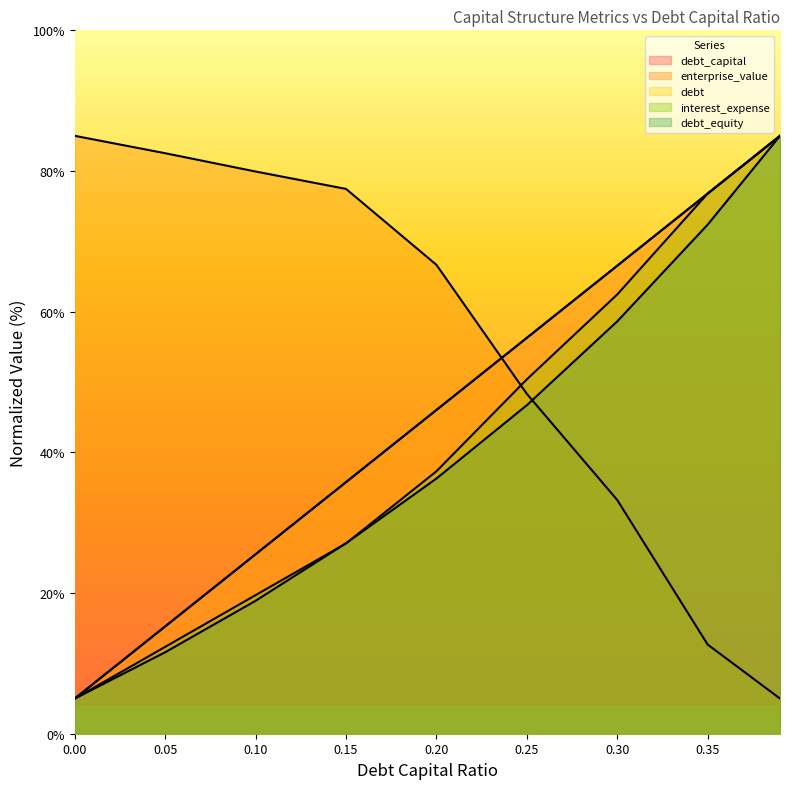

At which label does debt_equity first exceed 36?

0.20